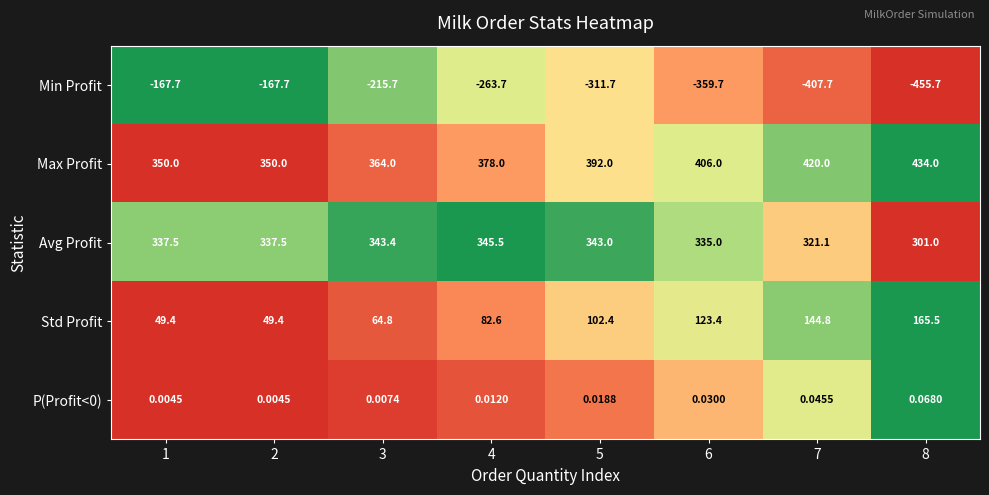

What is the total value across all series at 8?

444.9